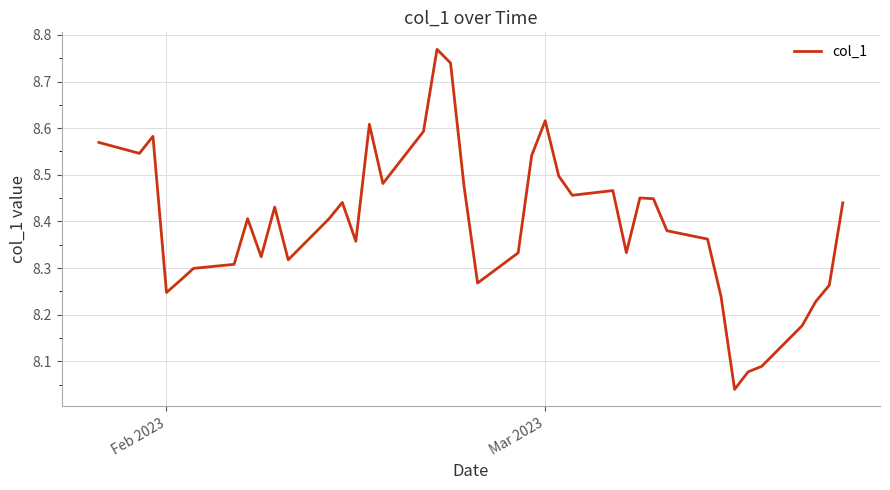

What is the difference between the maximum and minimum values?

0.7